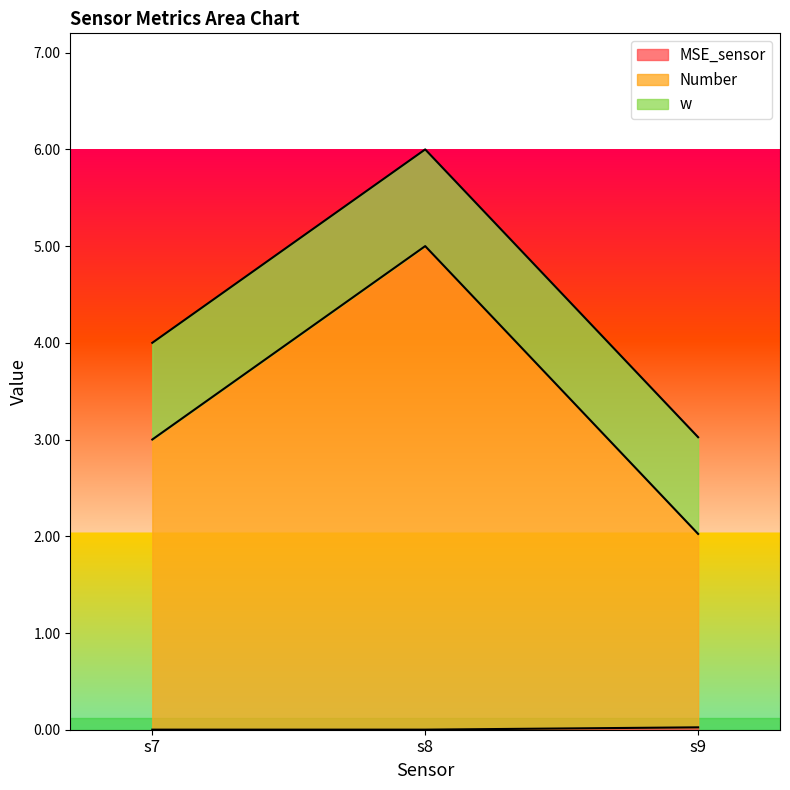

What is the spread (max minus min) of values at s9?

2.0